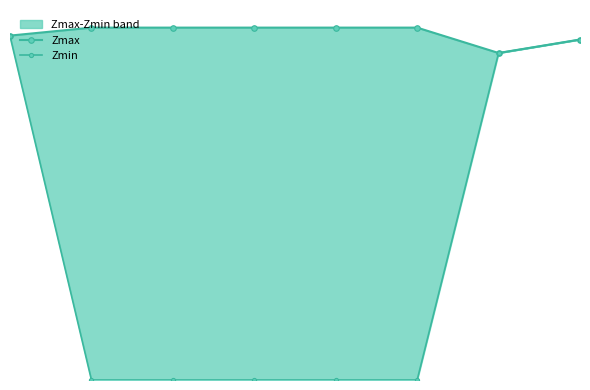

What is the value of the Zmin point at the 1st from the left?

1.0